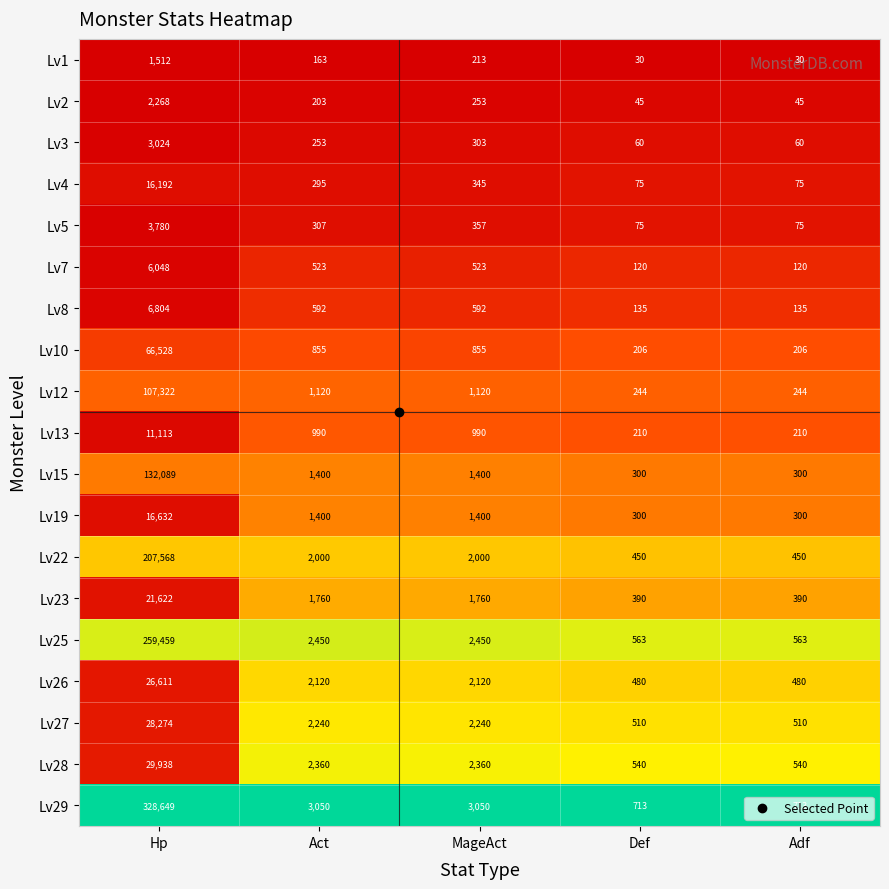

True or false: Lv13 has a value of 511 at Act.

False